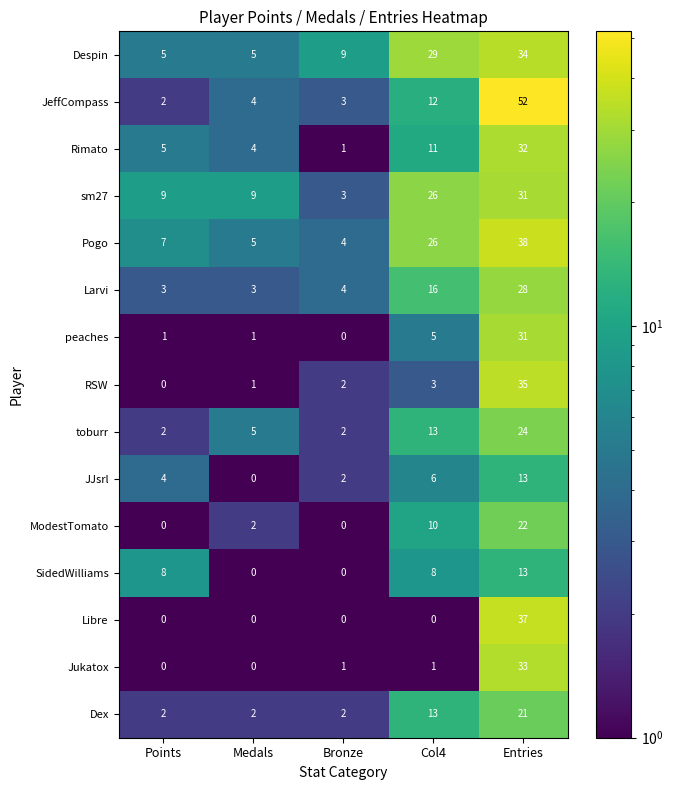

What is the approximate value of Larvi at Bronze?

4